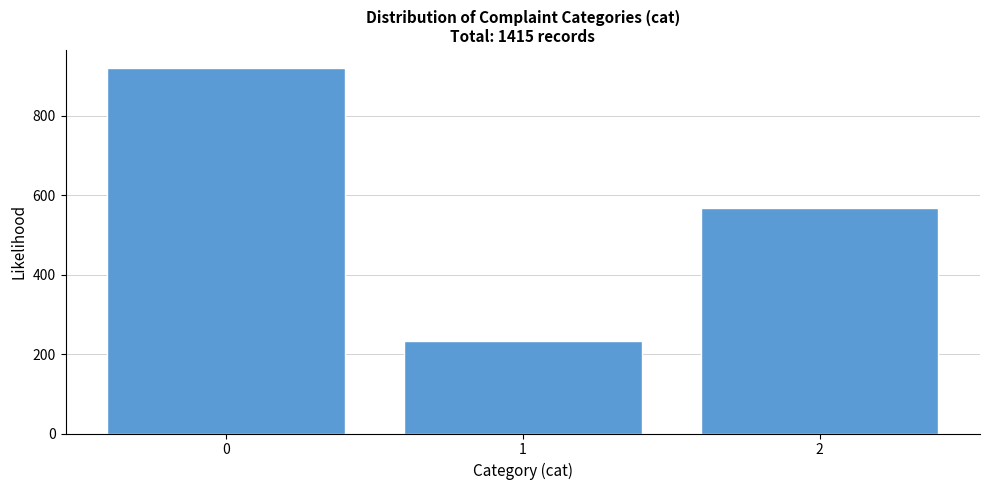

Reading left to right, extract all data points from this chart.

919	232	567